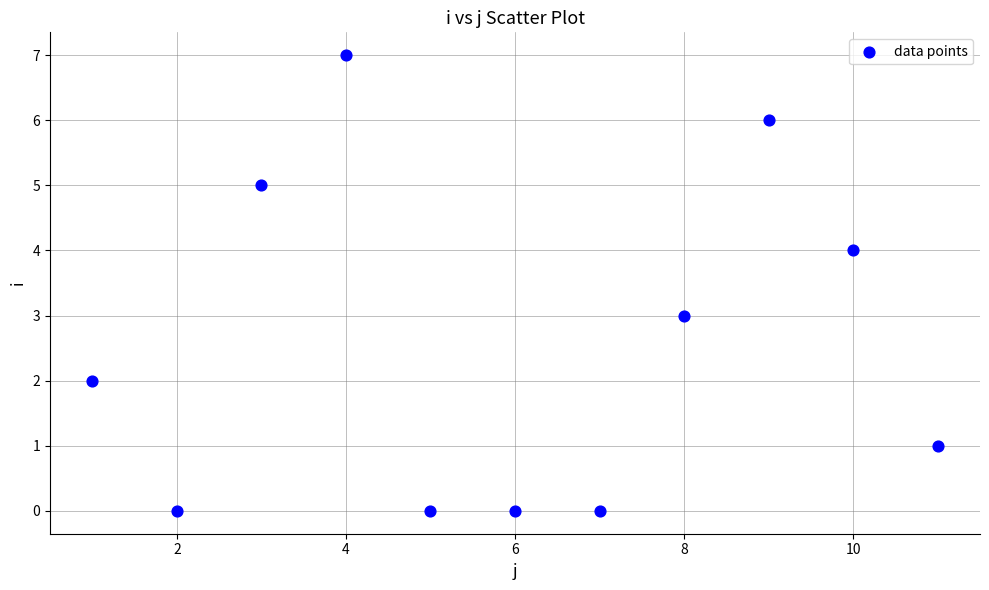

What is the range of Y values (max minus min)?

7